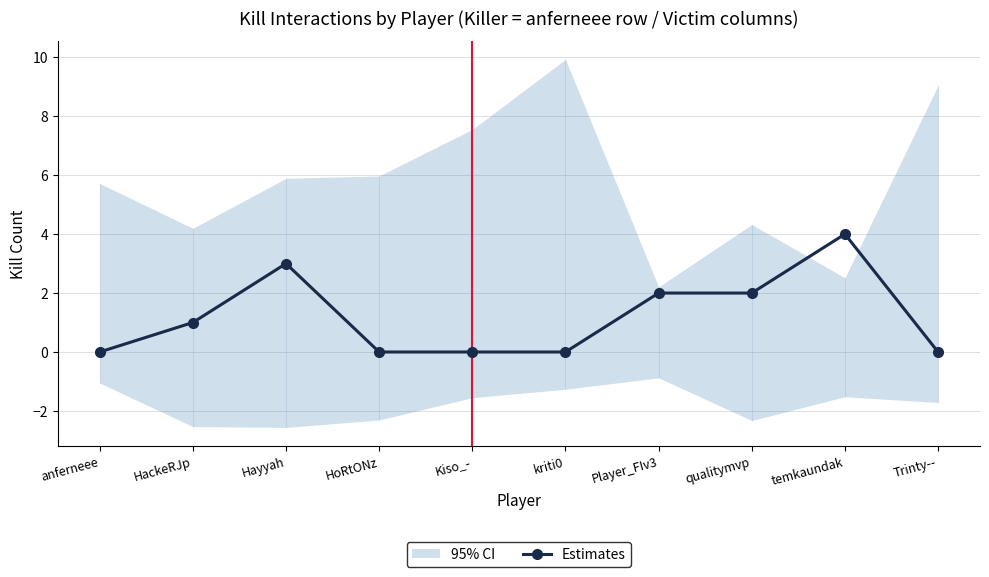

Rank the categories by value from lowest to highest.

anferneee, HoRtONz, Kiso_-, kriti0, Trinty--, HackeRJp, Player_FIv3, qualitymvp, Hayyah, temkaundak